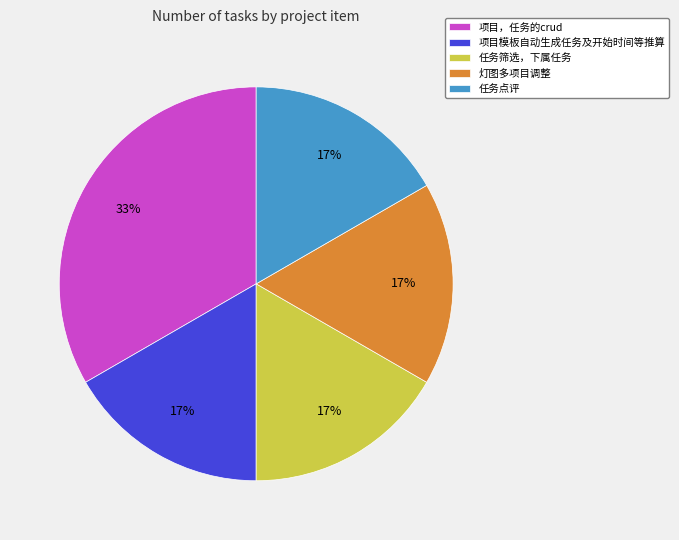

The 项目，任务的crud slice represents 22% of the pie. True or false?

False